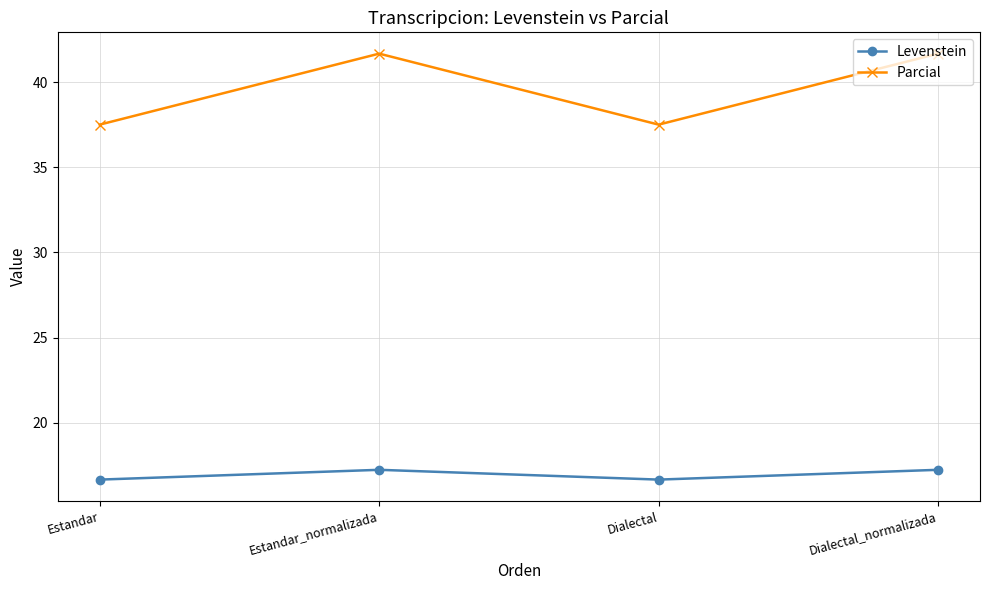

True or false: Parcial and Levenstein intersect in this chart.

False